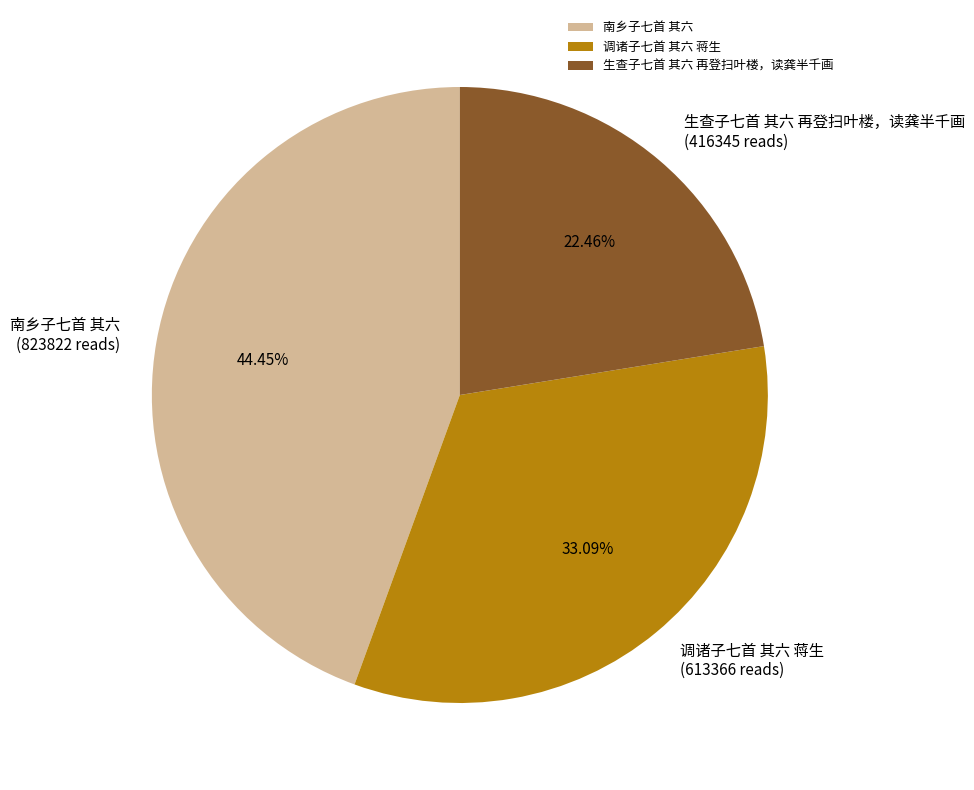

Count the number of slices in the pie.

3